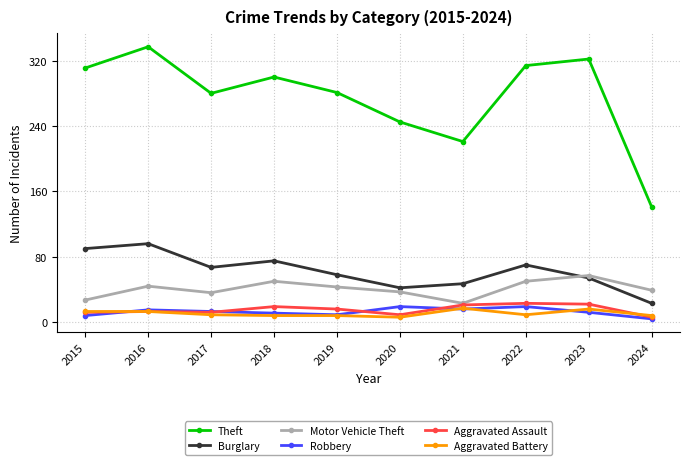

Where is the first local maximum for Motor Vehicle Theft?

2016